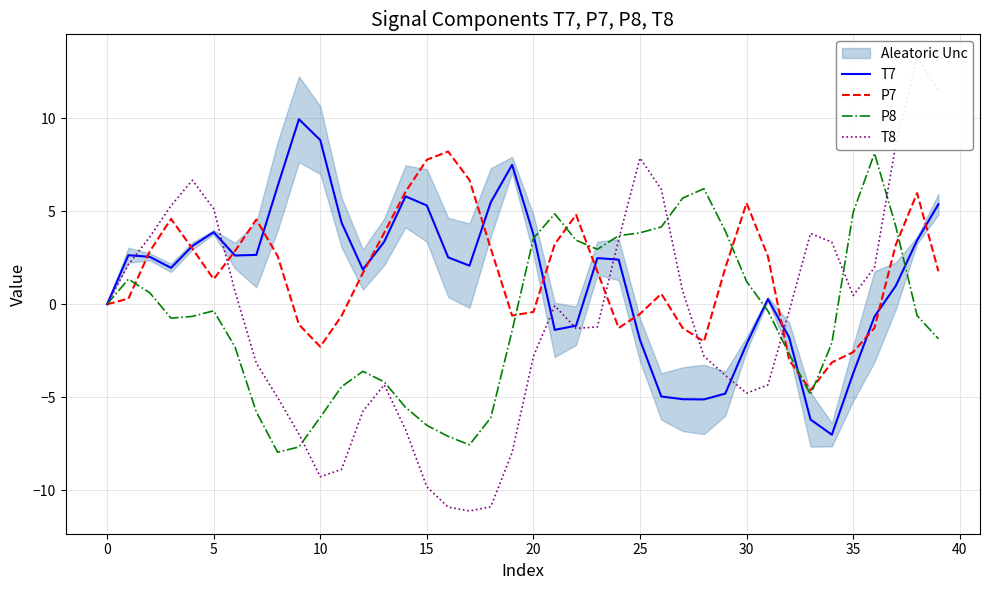

What is the sum of the T7 values at 22 and 37?

-0.2